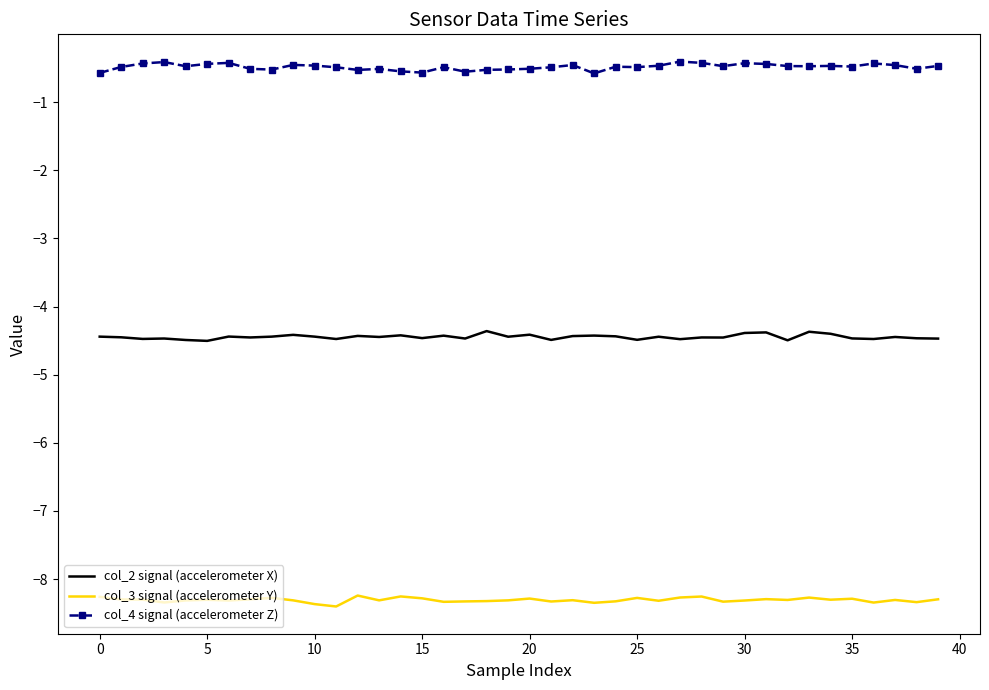

What is the minimum value for col_2 signal (accelerometer X)?

-4.5